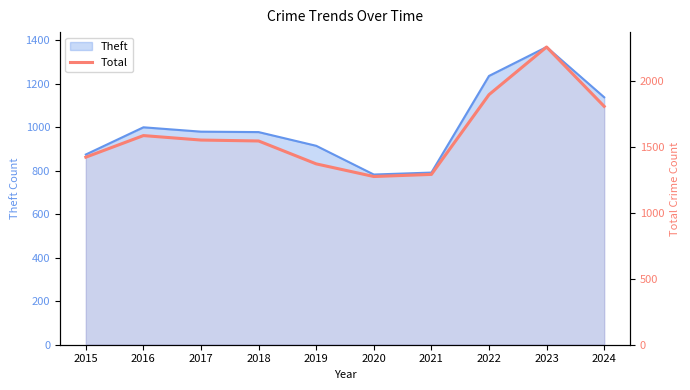

Reading left to right, extract all data points from this chart.

1425	1589	1555	1548	1374	1278	1294	1900	2262	1811